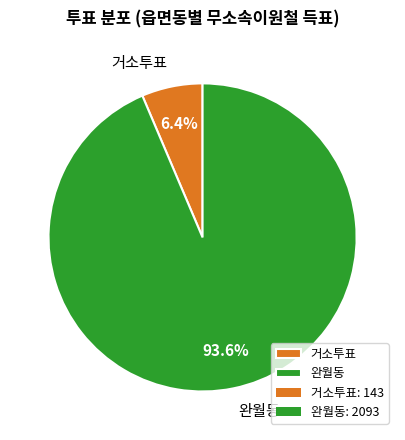

To the nearest percent, what is the difference between the largest and smallest slice percentages?

87%